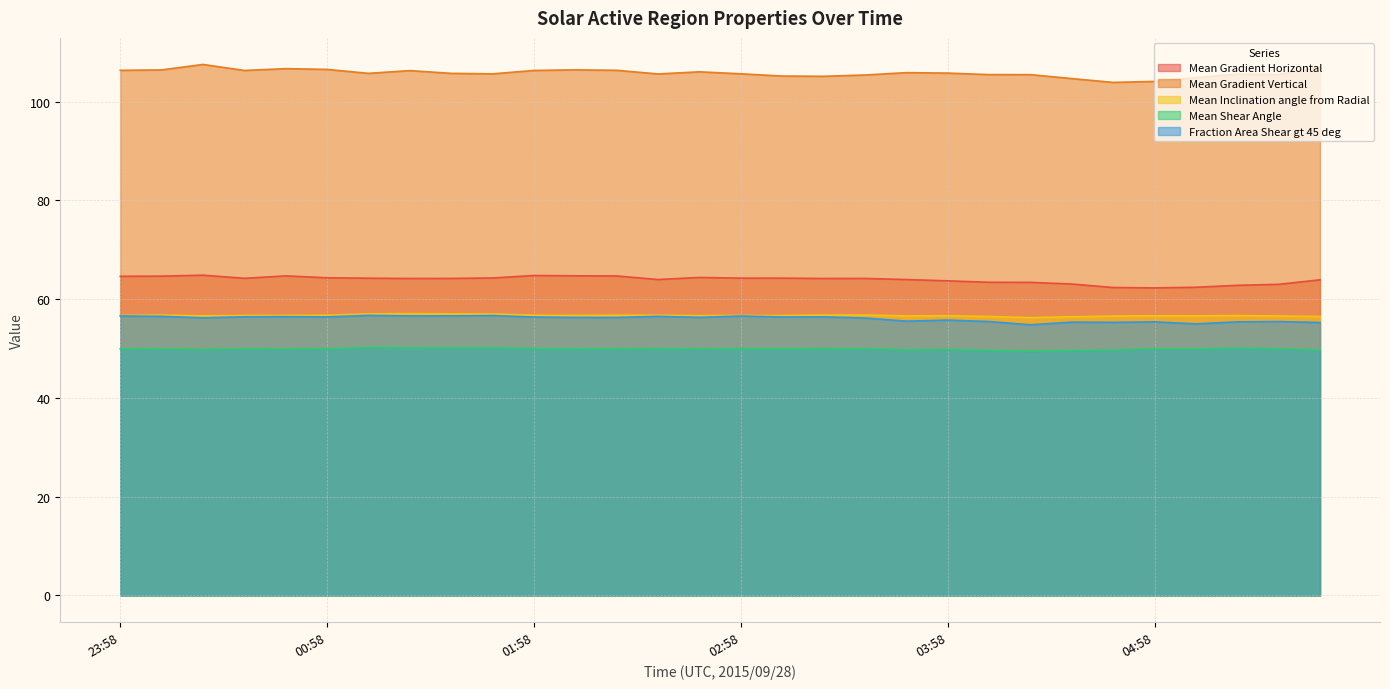

True or false: Mean Gradient Horizontal and Mean Inclination angle from Radial cross at least once.

False